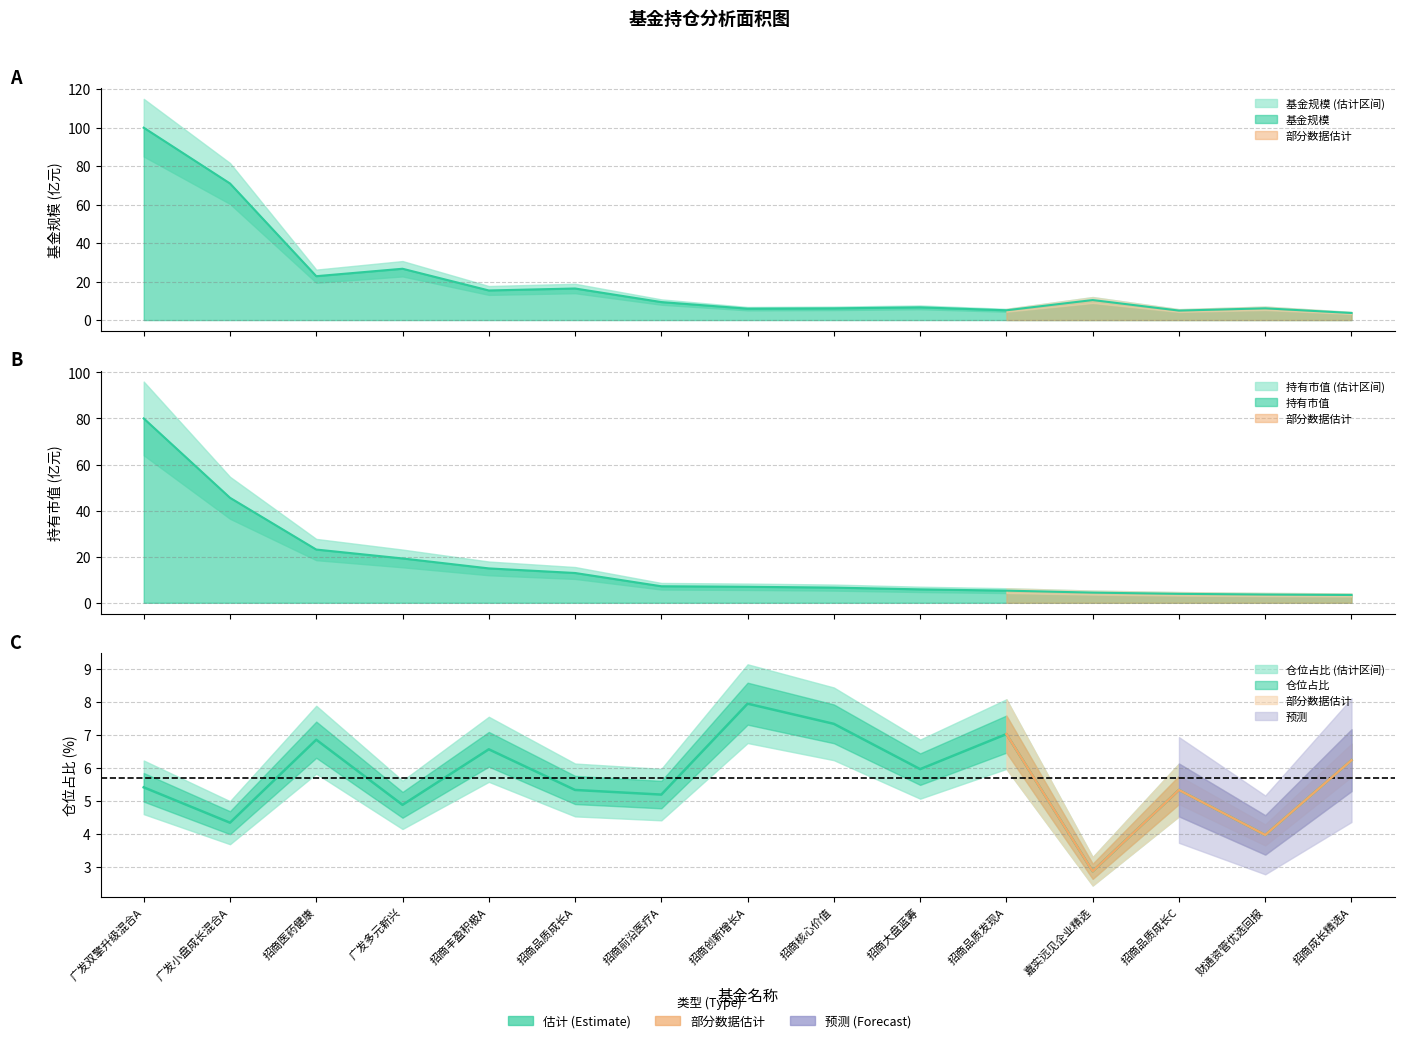

How many values in the 持有市值(亿元) series are below 6?

6